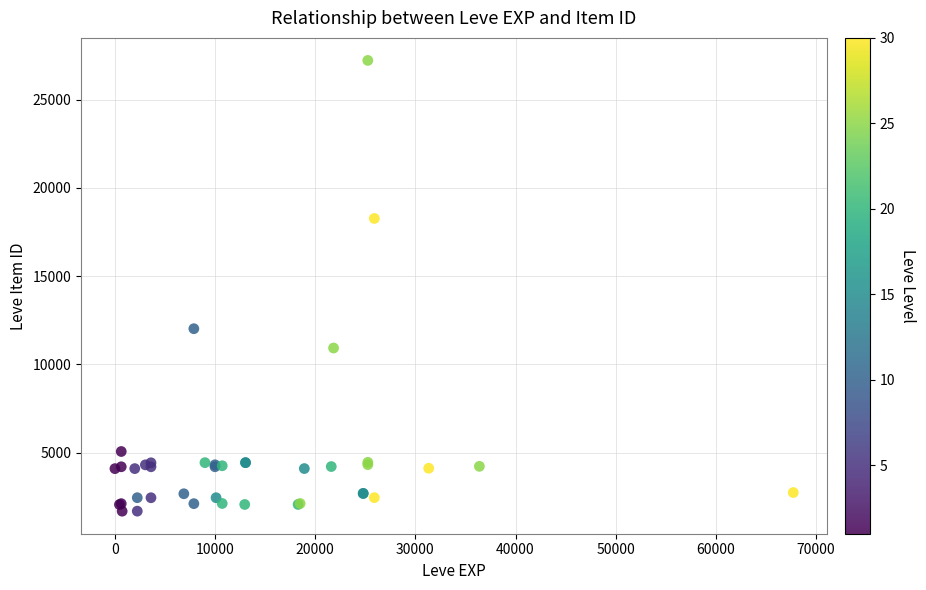

What Y value in the scatter plot is closest to 14448?

12018